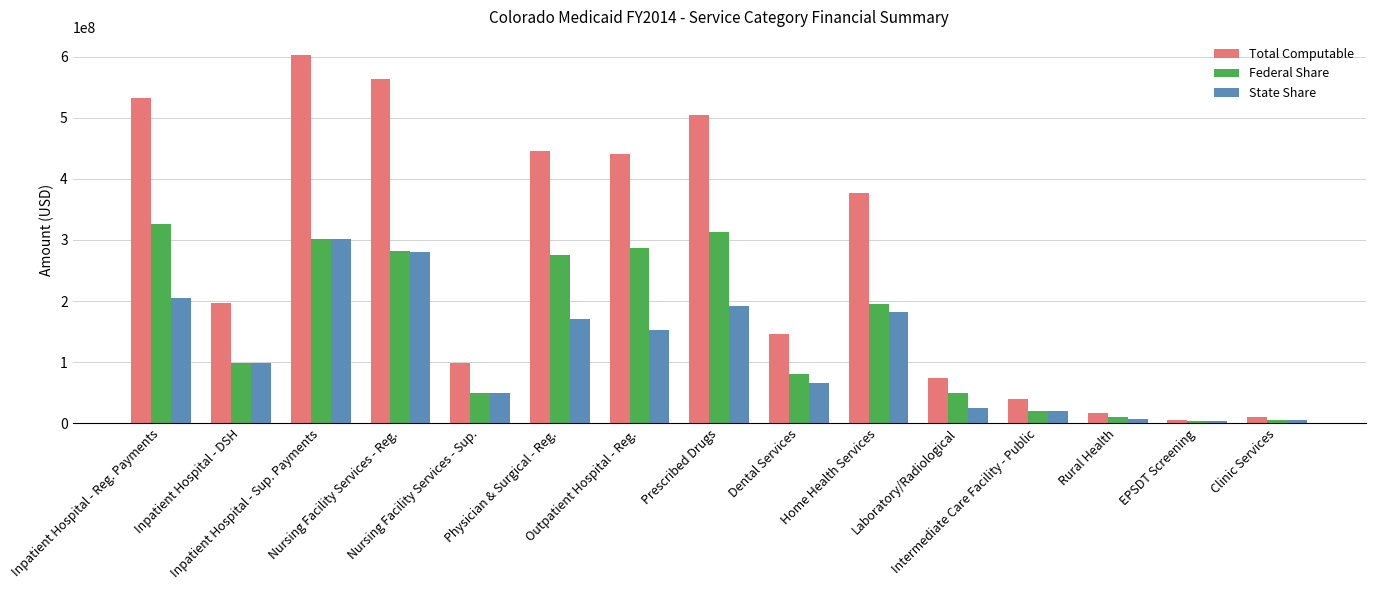

What is the sum of all Total Computable values?

4055743423